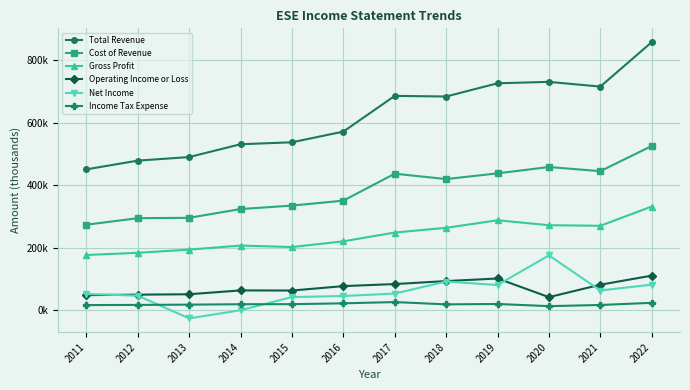

What is the total value across all series at 2018?

1572200